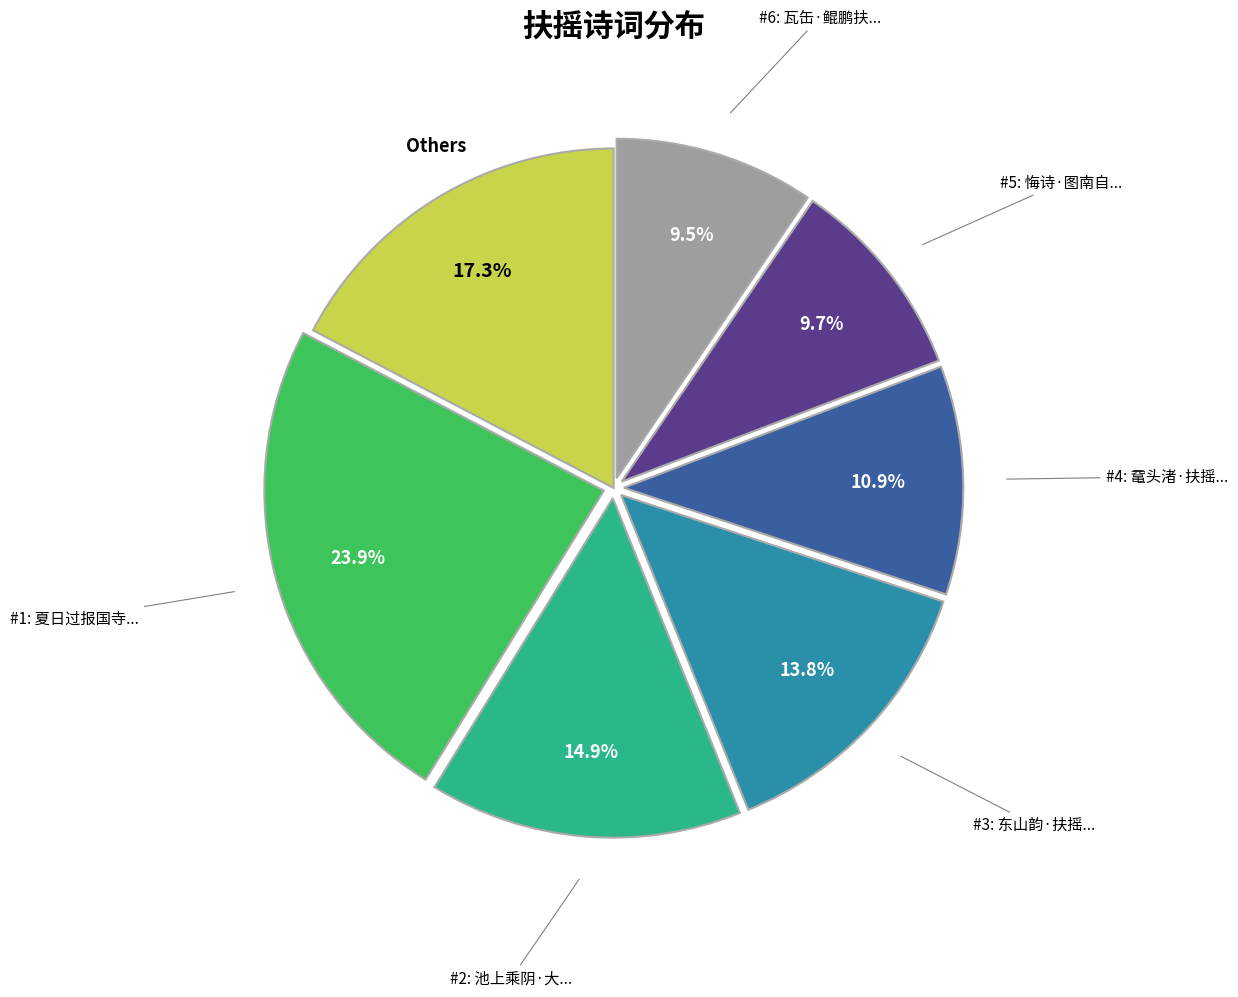

How many segments does this pie chart have?

7